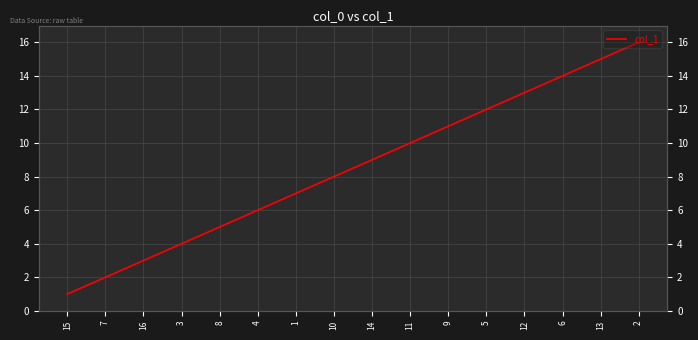

What is the label of the 15th point from the right?

7